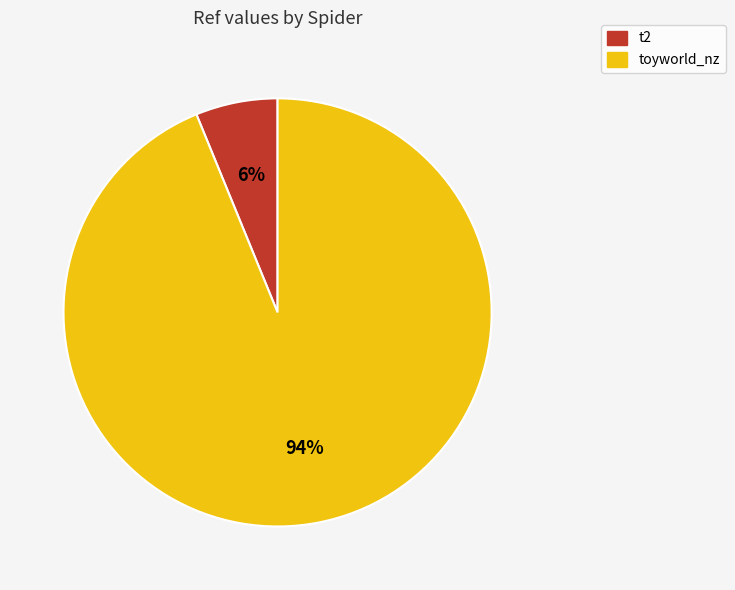

Do t2 and toyworld_nz together represent more than half of the pie?

Yes